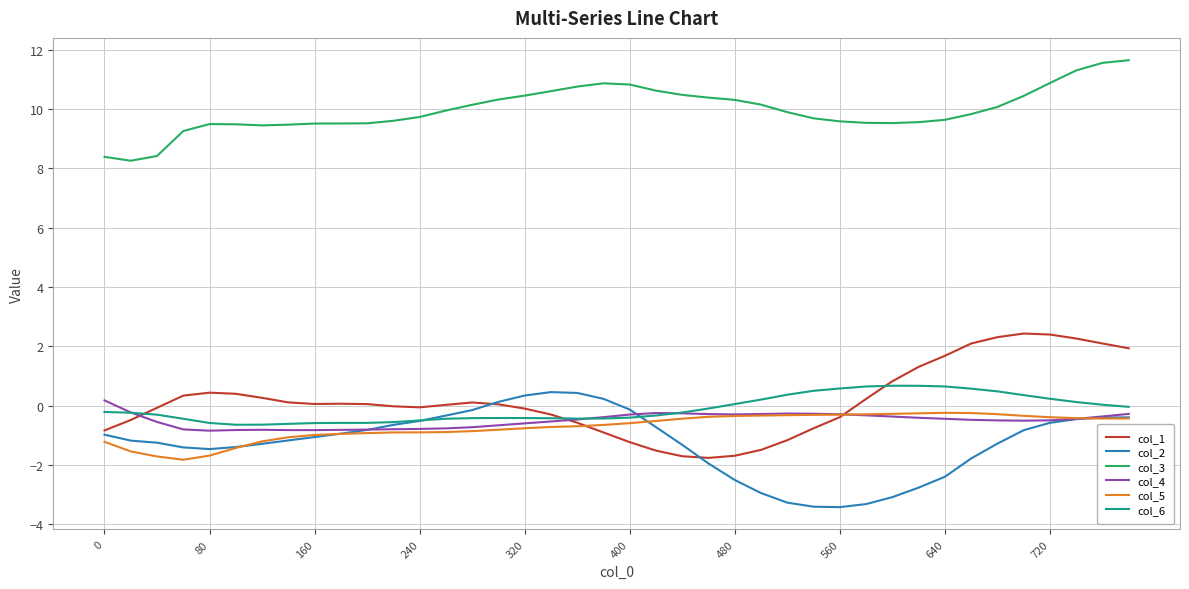

What is the minimum value for col_2?

-3.4